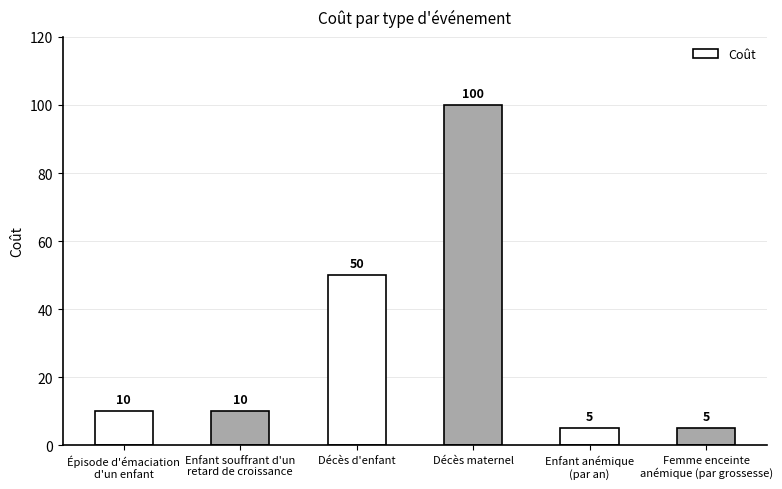

What is the change in value from Enfant souffrant d'un
retard de croissance to Femme enceinte
anémique (par grossesse)?

-5